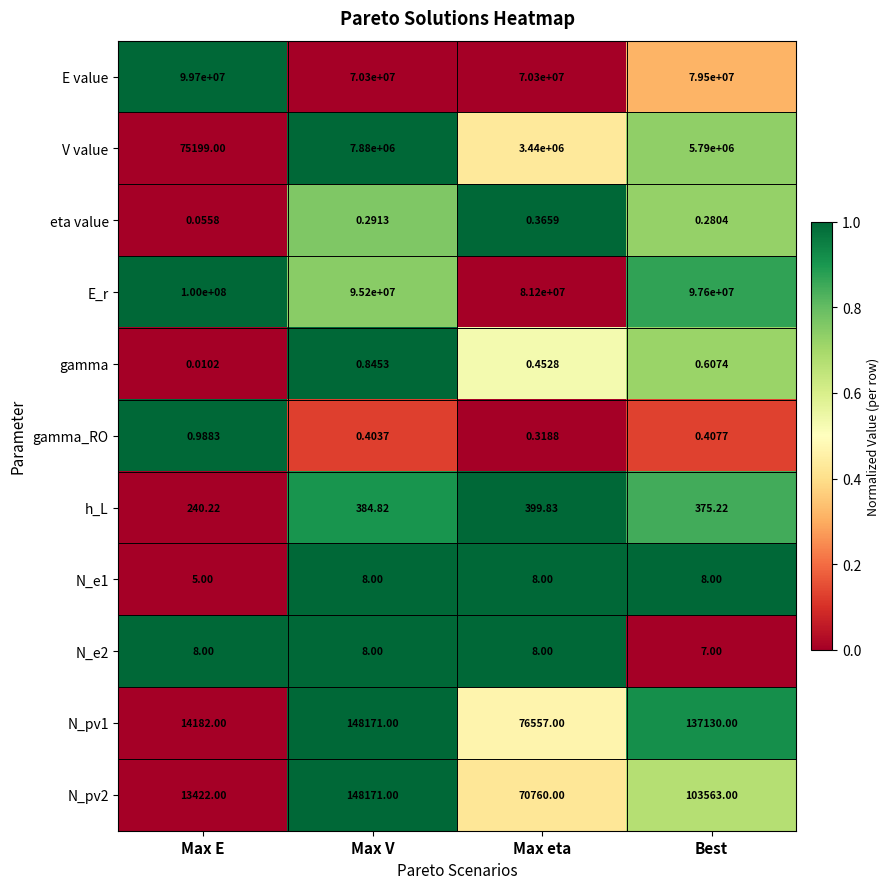

Is the value of E_r at Best greater than the value of N_e1 at Best?

Yes